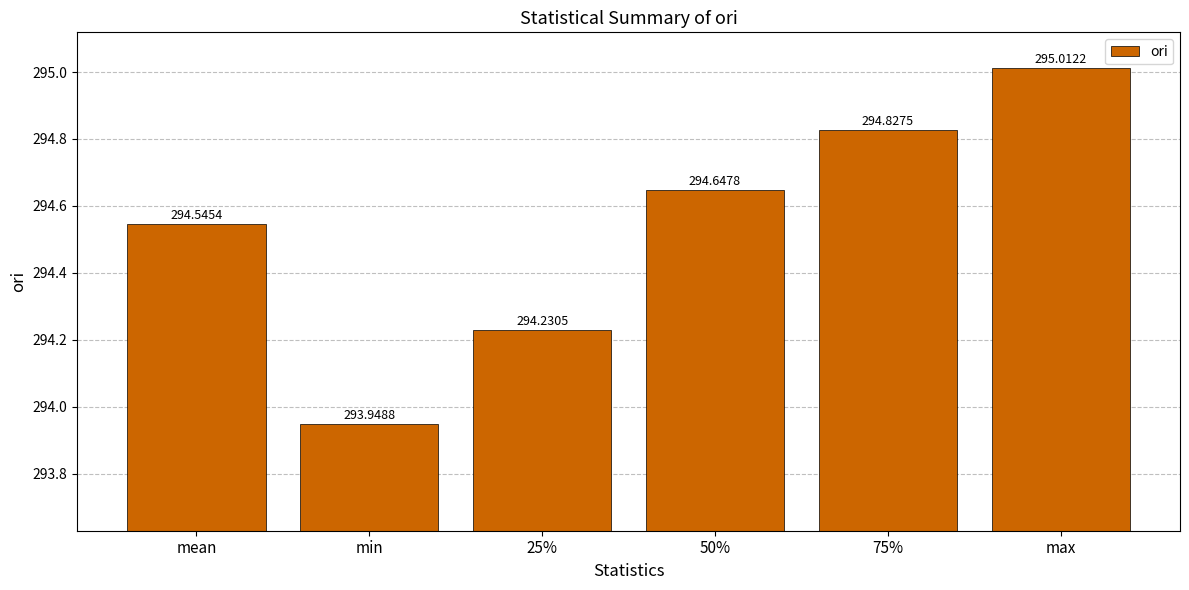

What position from the left is 50%?

4